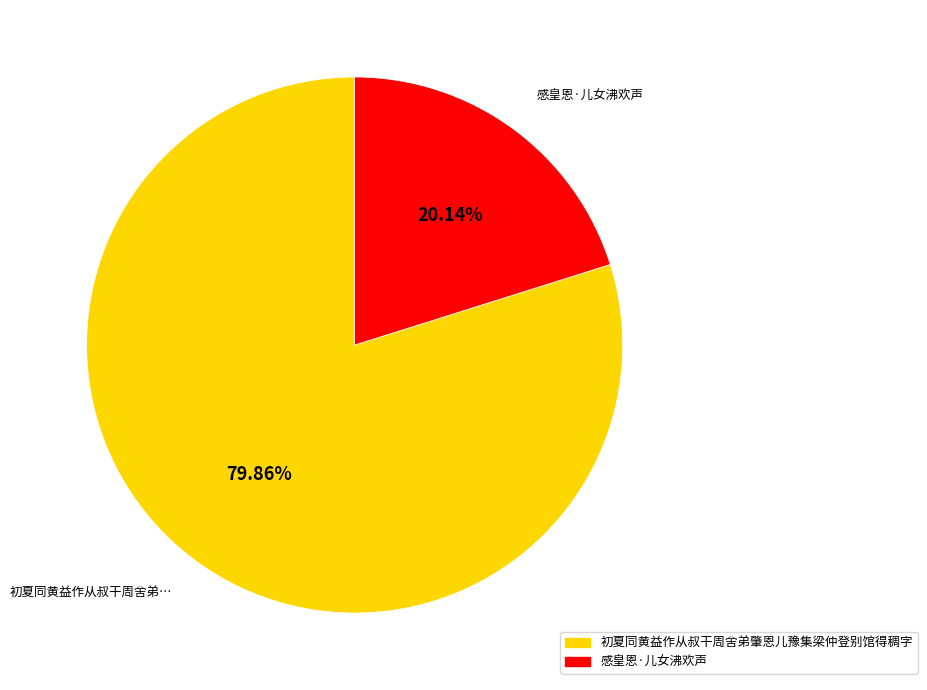

To the nearest percent, what is the combined percentage of 感皇恩·儿女沸欢声 and 初夏同黄益作从叔干周舍弟肇恩儿豫集梁仲登别馆得稠字?

100%